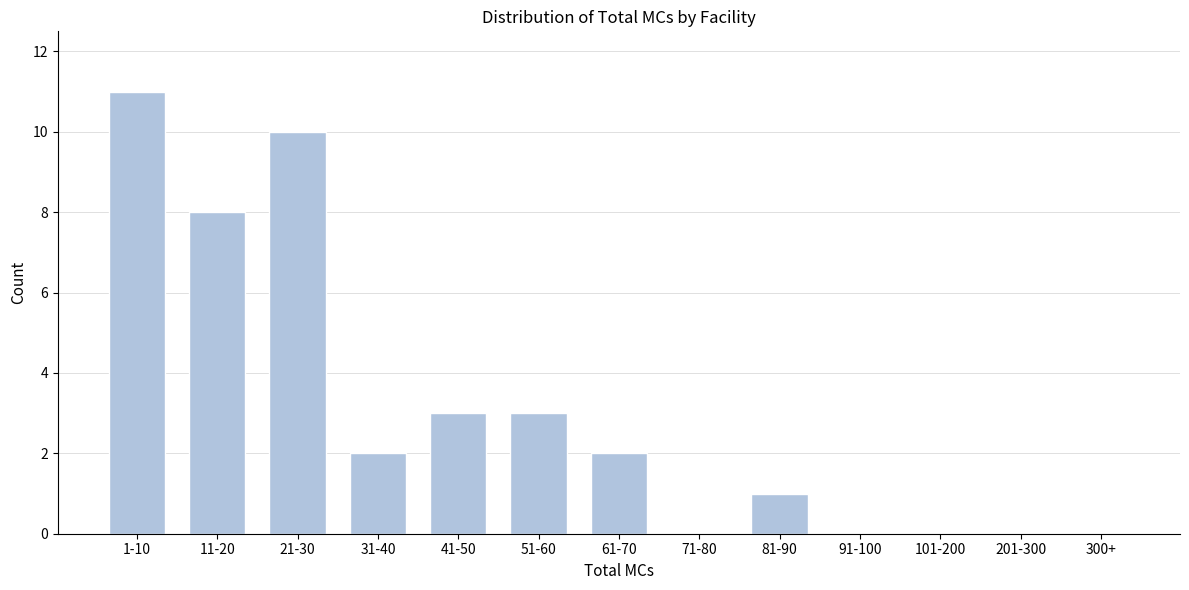

Is it true that the value at 91-100 is 0?

True